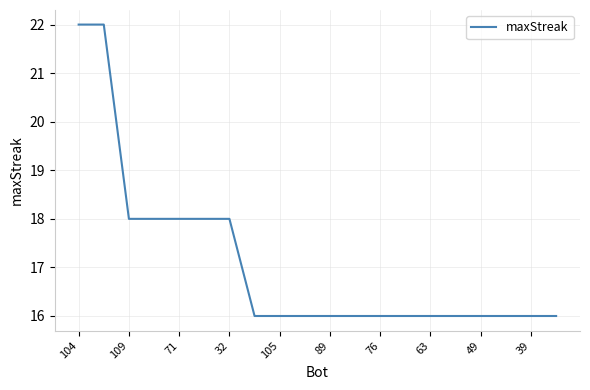

Reading left to right, list all the values displayed in this chart.

22	22	18	18	18	18	18	16	16	16	16	16	16	16	16	16	16	16	16	16